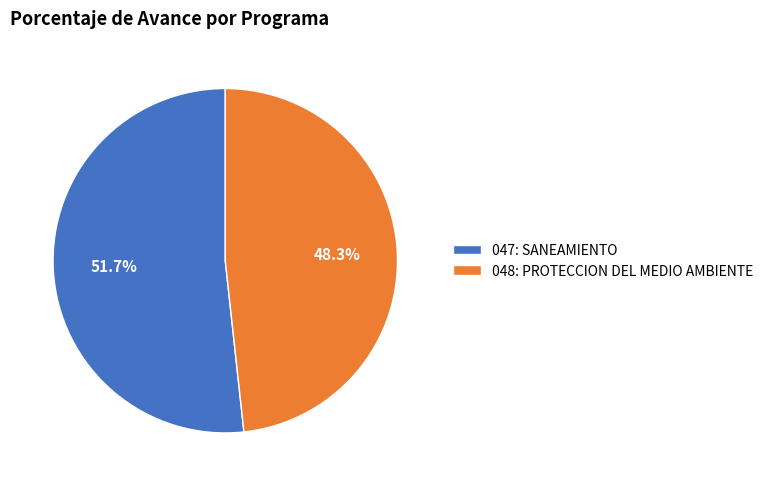

Is there any slice that represents more than half of the pie?

Yes